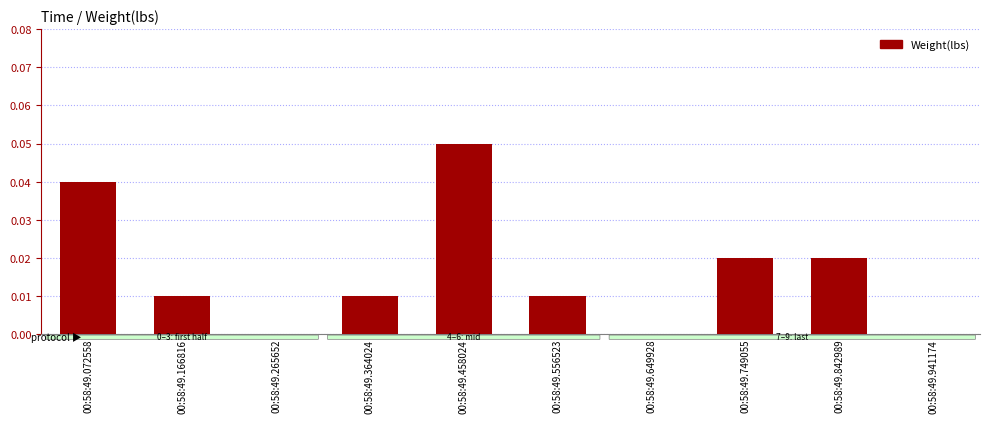

Which category has the highest value across all series?

00:58:49.458024